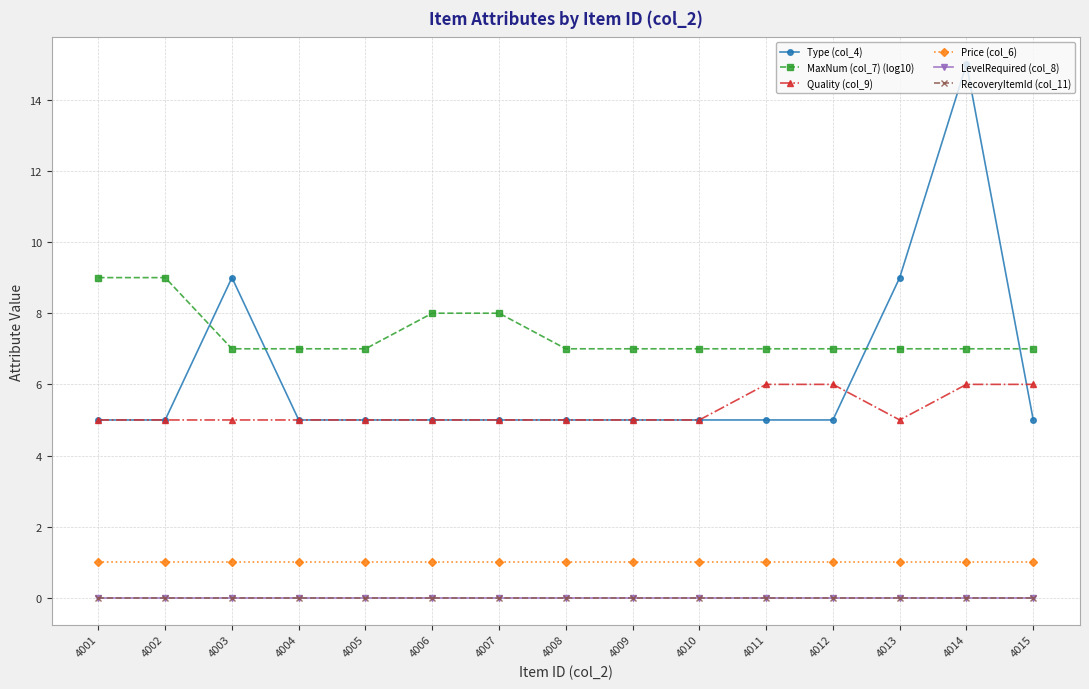

Which series has the widest spread of values?

Type (col_4)